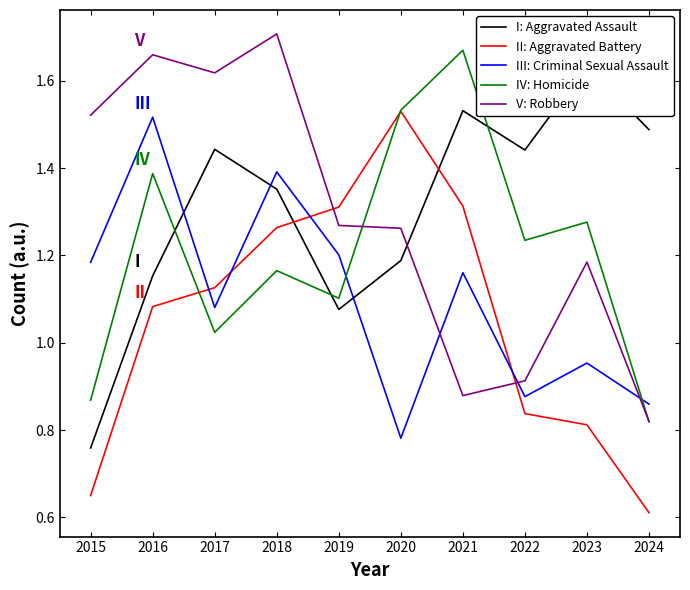

Reading left to right, transcribe all the data shown in this chart.

Aggravated Assault: 2015=0.8	2016=1.2	2017=1.4	2018=1.4	2019=1.1	2020=1.2	2021=1.5	2022=1.4	2023=1.6	2024=1.5
Aggravated Battery: 2015=0.7	2016=1.1	2017=1.1	2018=1.3	2019=1.3	2020=1.5	2021=1.3	2022=0.8	2023=0.8	2024=0.6
Criminal Sexual Assault: 2015=1.2	2016=1.5	2017=1.1	2018=1.4	2019=1.2	2020=0.8	2021=1.2	2022=0.9	2023=1.0	2024=0.9
Homicide: 2015=0.9	2016=1.4	2017=1.0	2018=1.2	2019=1.1	2020=1.5	2021=1.7	2022=1.2	2023=1.3	2024=0.8
Robbery: 2015=1.5	2016=1.7	2017=1.6	2018=1.7	2019=1.3	2020=1.3	2021=0.9	2022=0.9	2023=1.2	2024=0.8